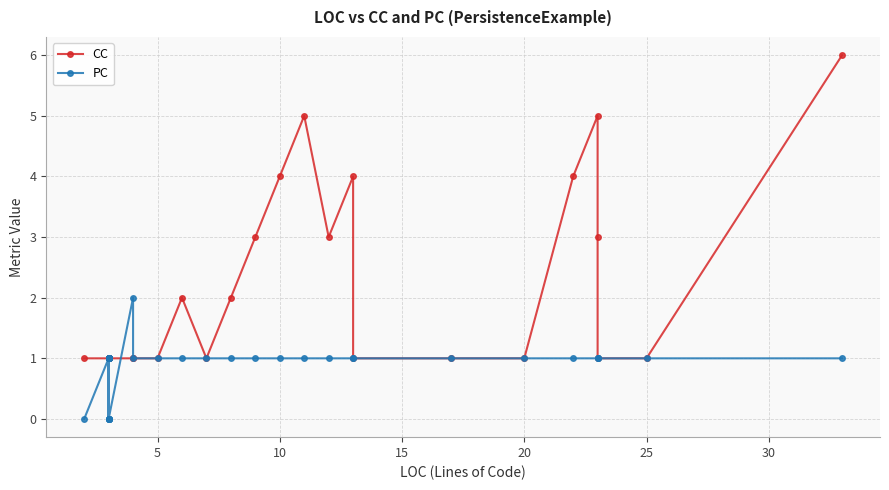

How many interior local peaks does the CC series have?

4